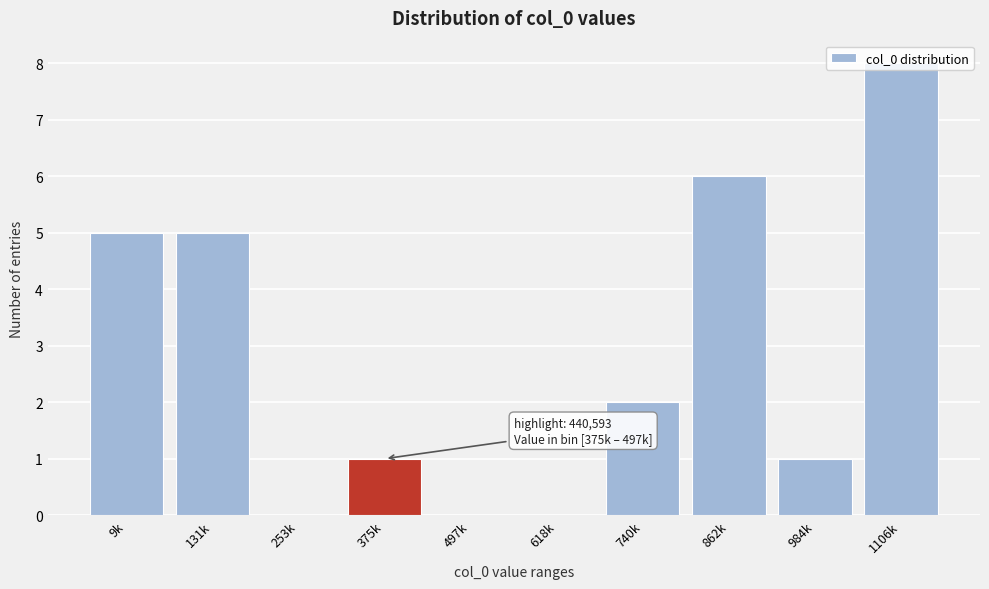

What is the change in value from 253k to 1106k?

+8